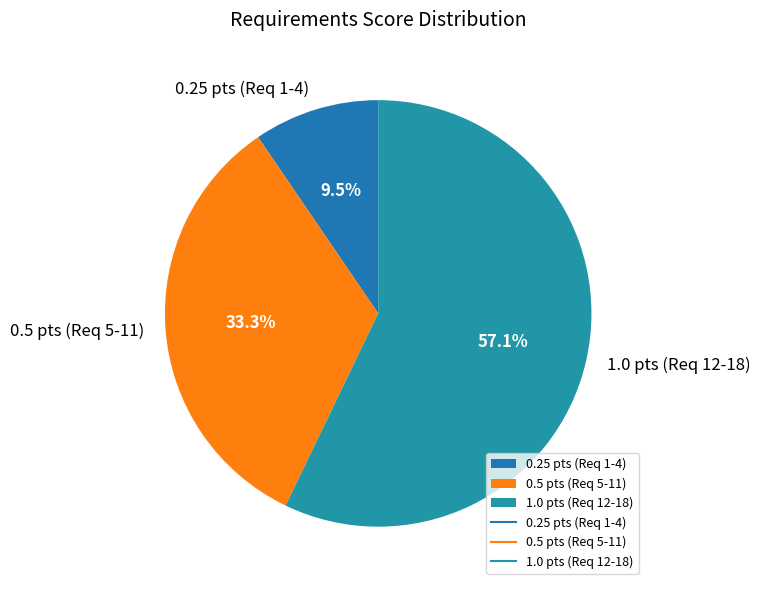

Which slice is the largest?

1.0 pts (Req 12-18)